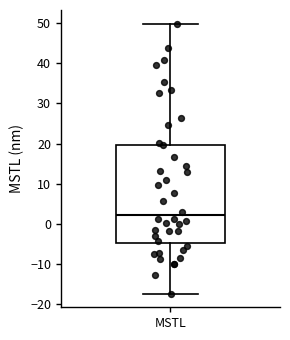

Where is the lower edge of the box for MSTL on the y-axis? The values are not printed on the chart, so give them approximately, as read against the axis.

-5